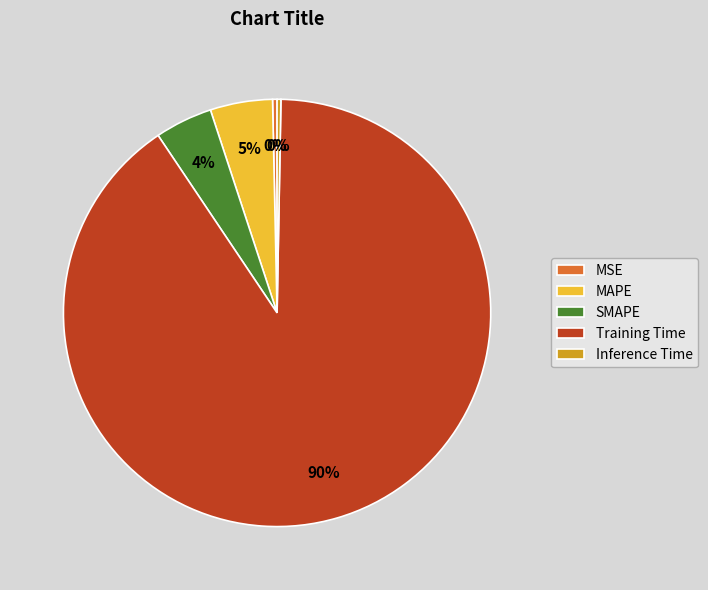

To the nearest percent, what portion does SMAPE represent?

4%